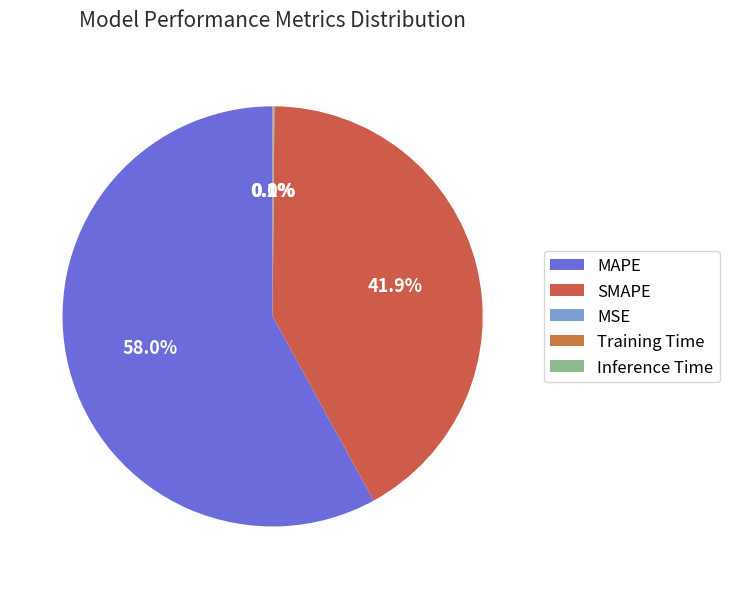

How many segments does this pie chart have?

5